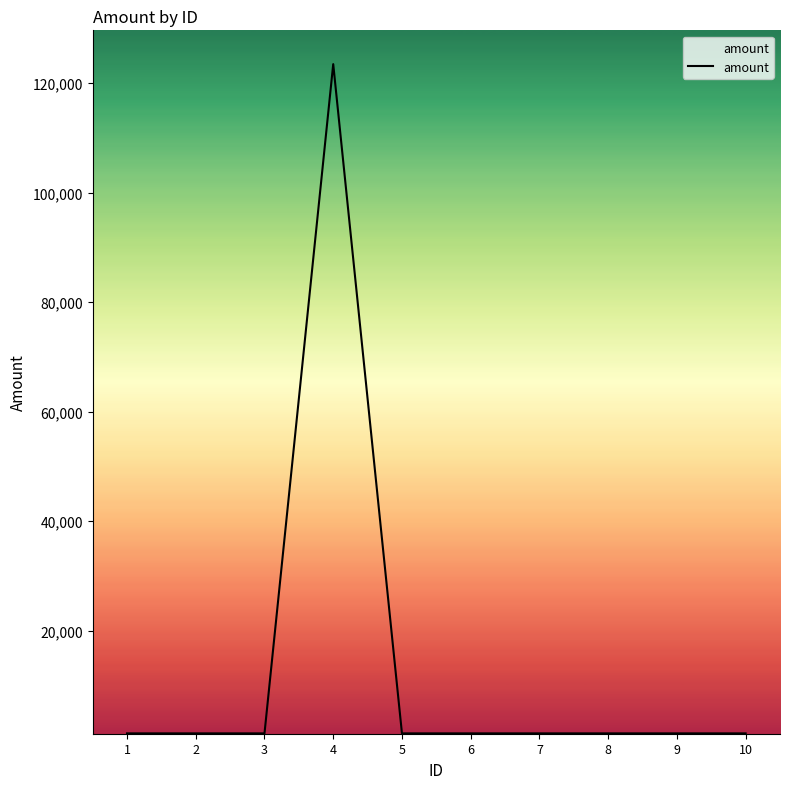

What is the maximum value shown in the chart?

123456.0